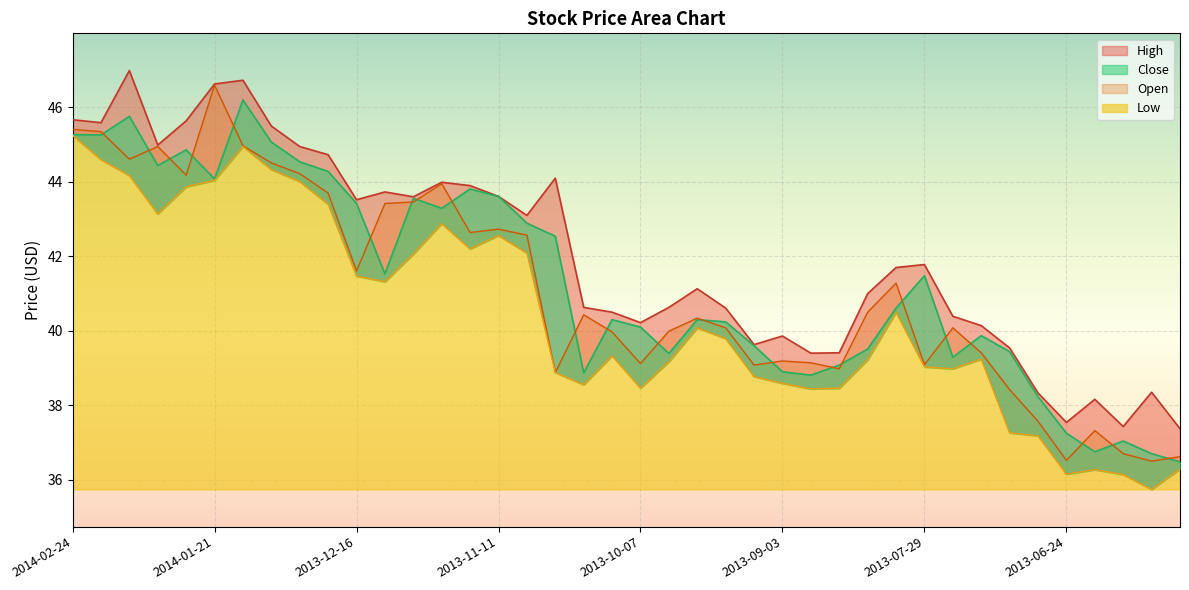

Rank the categories by Open value from lowest to highest.

2013-06-03, 2013-06-24, 2013-05-28, 2013-06-10, 2013-06-17, 2013-07-01, 2013-07-08, 2013-10-28, 2013-08-19, 2013-09-09, 2013-07-29, 2013-10-07, 2013-08-26, 2013-09-03, 2013-07-15, 2013-10-14, 2013-09-30, 2013-09-16, 2013-07-22, 2013-09-23, 2013-10-21, 2013-08-12, 2013-08-05, 2013-12-16, 2013-11-04, 2013-11-18, 2013-11-11, 2013-12-09, 2013-12-02, 2013-12-23, 2013-11-25, 2014-01-27, 2013-12-30, 2014-01-06, 2014-02-10, 2014-02-03, 2014-01-13, 2014-02-18, 2014-02-24, 2014-01-21